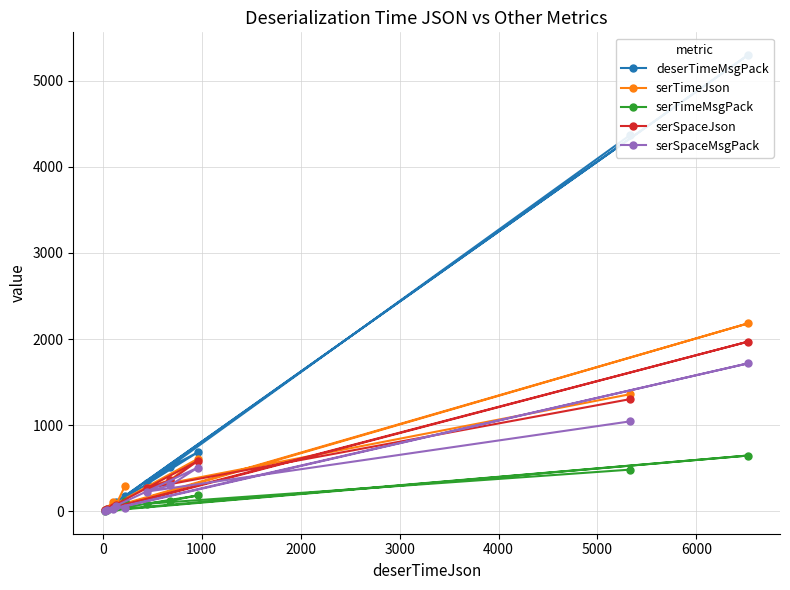

Reading right to left, extract all data points from this chart.

deserTimeMsgPack: 4365	326	517	687	30	5297	19	62	109	184
serTimeJson: 1359	276	365	611	33	2182	16	112	83	298
serTimeMsgPack: 484	88	124	185	14	648	5	34	46	115
serSpaceJson: 1302	266	360	586	27	1970	12	45	74	48
serSpaceMsgPack: 1044	229	304	509	18	1718	6	25	58	35